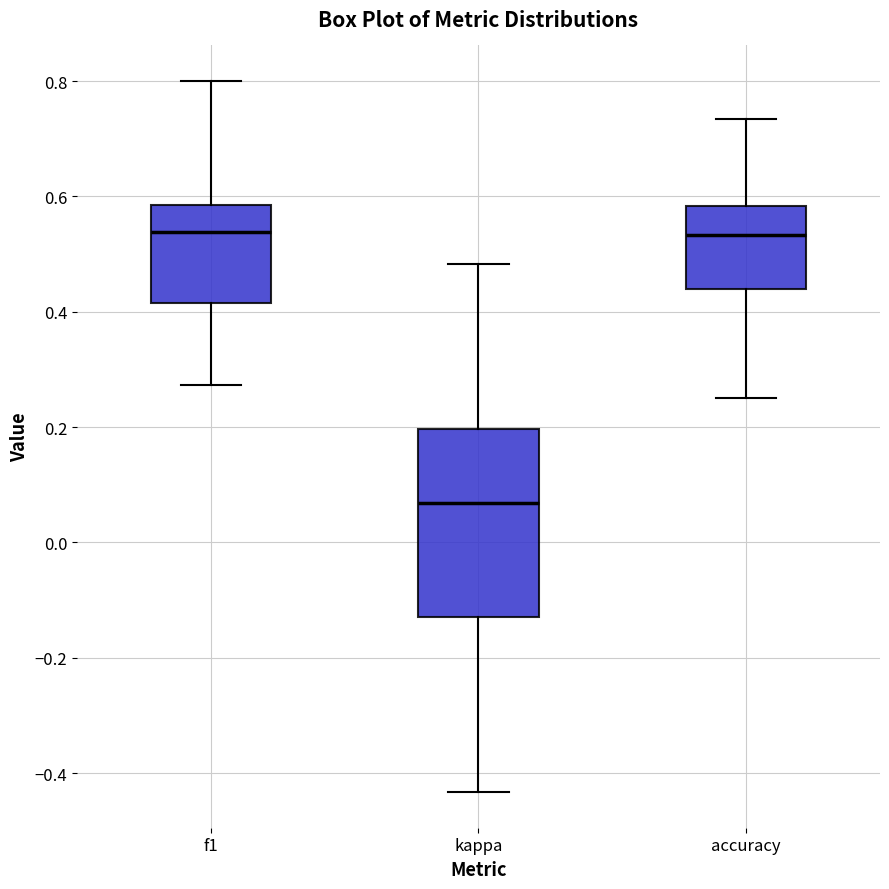

Which box is the tallest, from its lower edge to its upper edge?

kappa